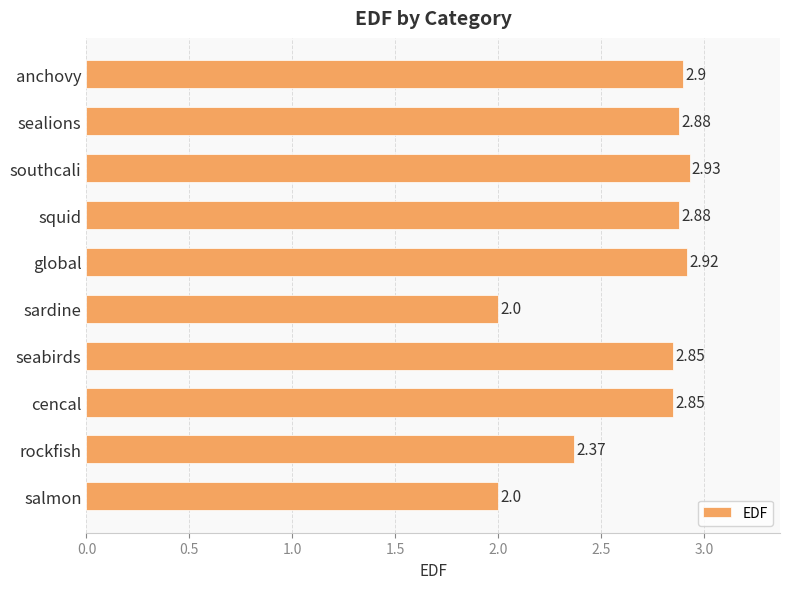

What is the difference between the maximum and minimum values?

0.9